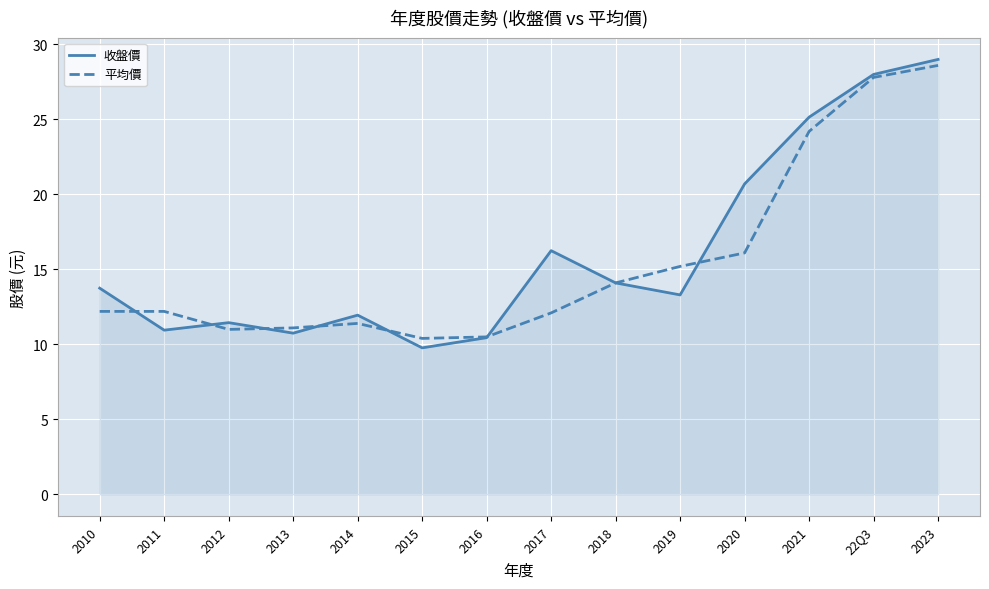

What position from the left is 2019?

10